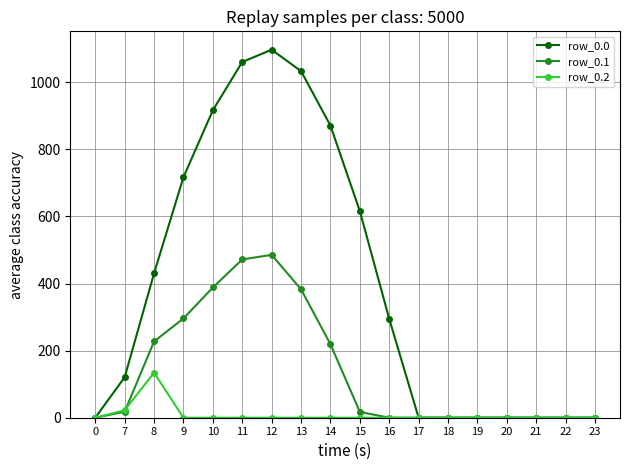

How many series are shown in this chart?

3